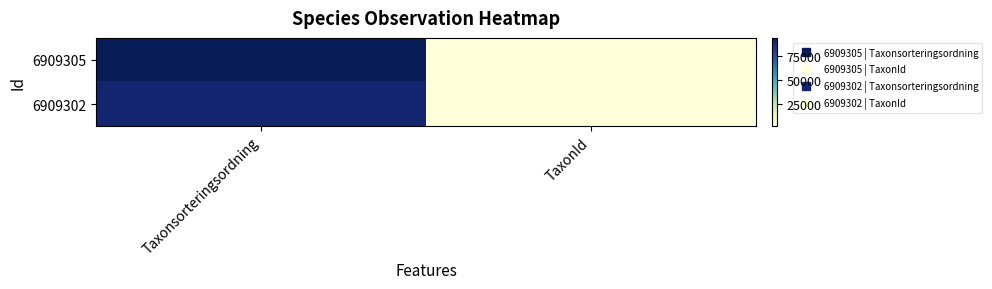

Which series has the largest range (max minus min)?

6909305